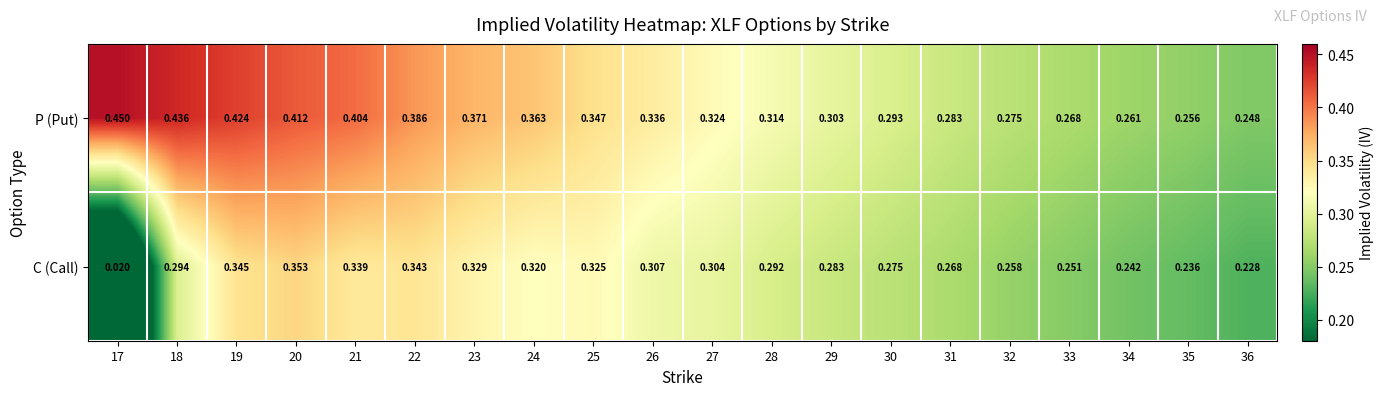

At which category is the sum across all series the highest?

19